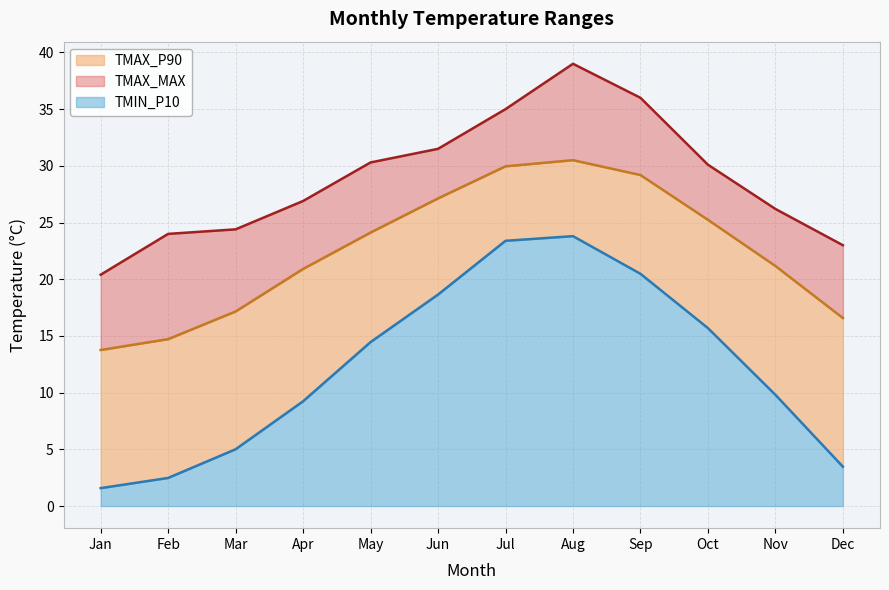

What is the difference between the TMIN_P10 values at Jul and Oct?

7.7